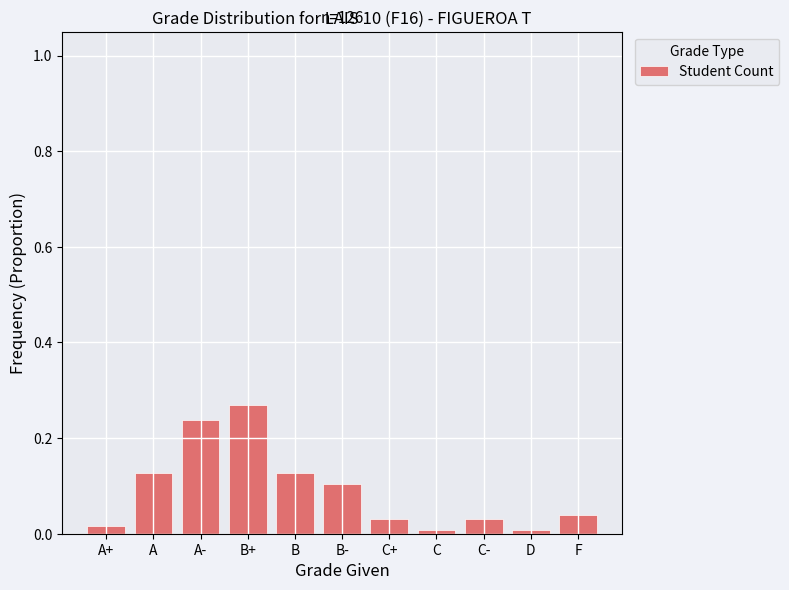

Between D and A, which is larger?

A